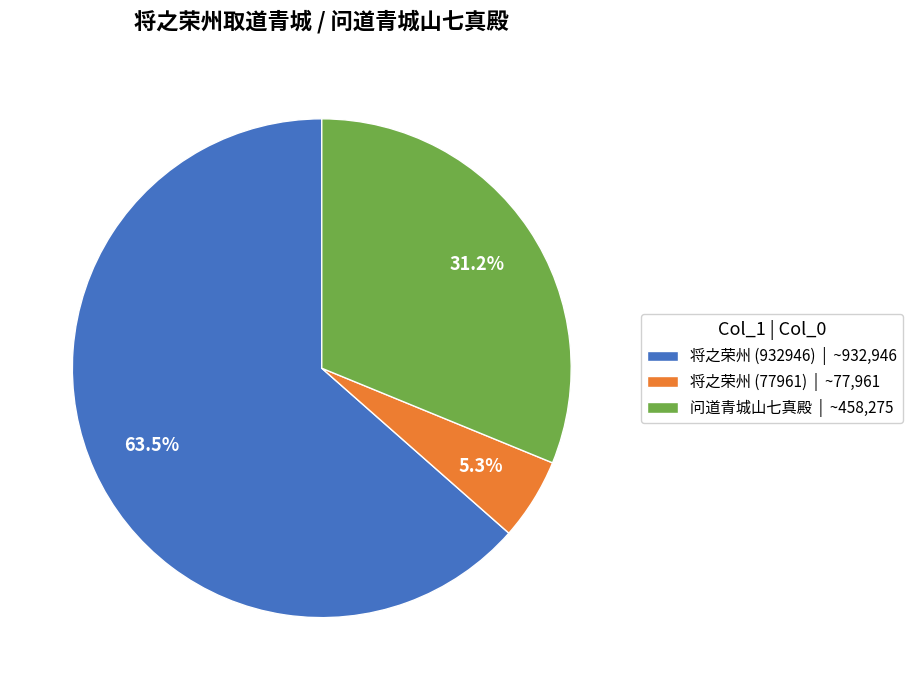

How many segments does this pie chart have?

3